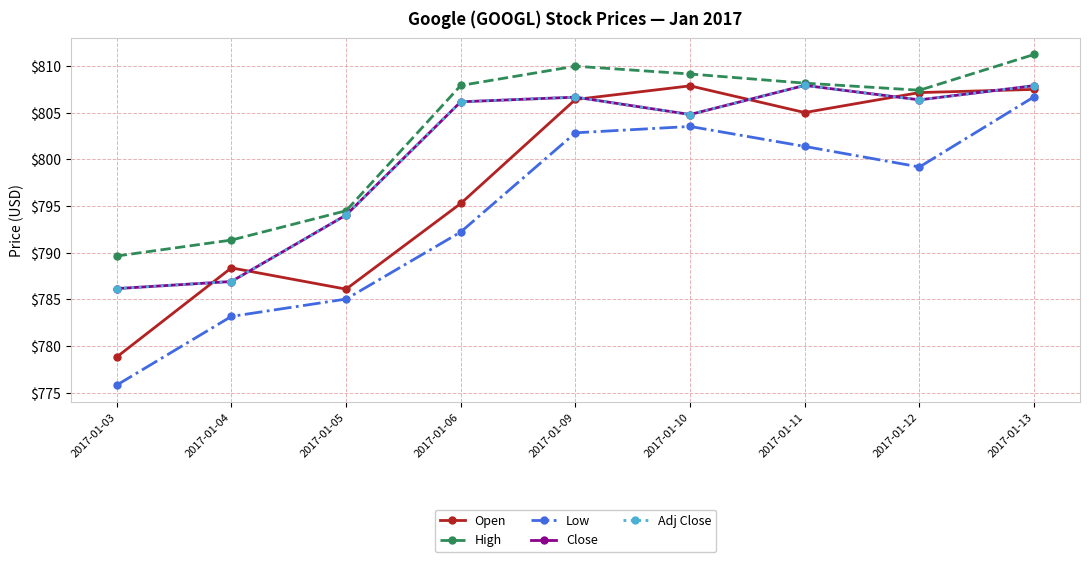

Does the chart have visible grid lines?

Yes